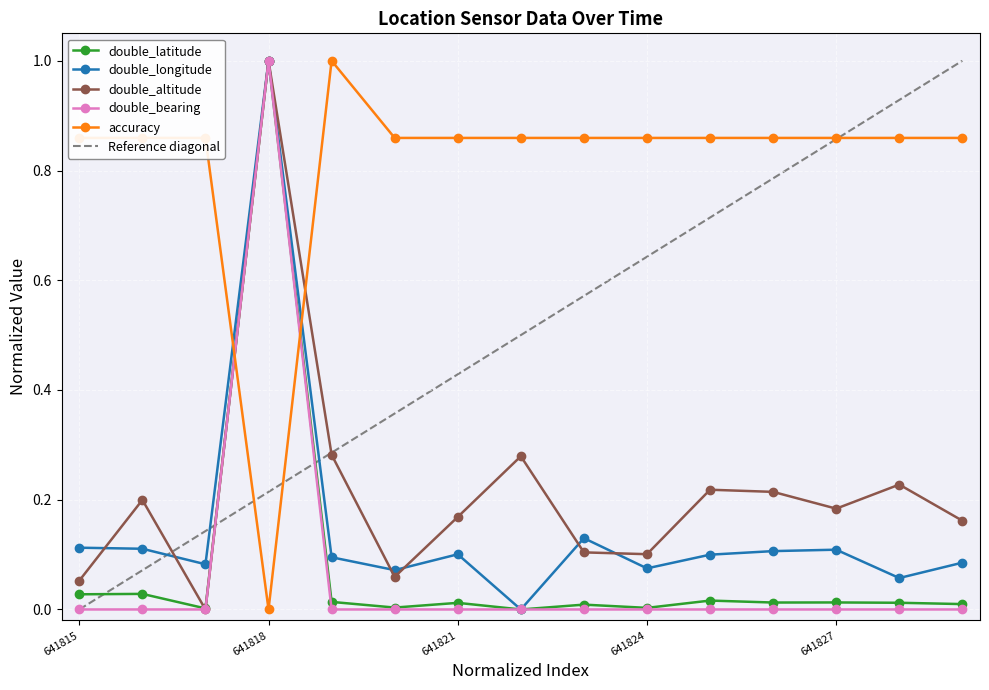

What value does the double_altitude series have at 641816?

0.2